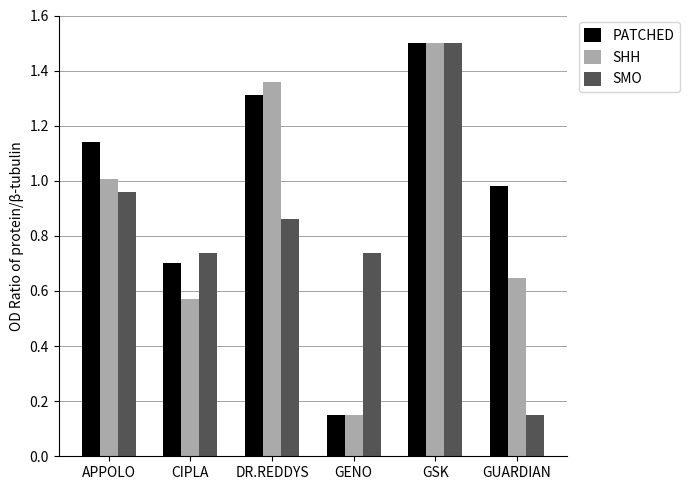

What is the difference between the second highest and minimum values in the SHH series?

1.2